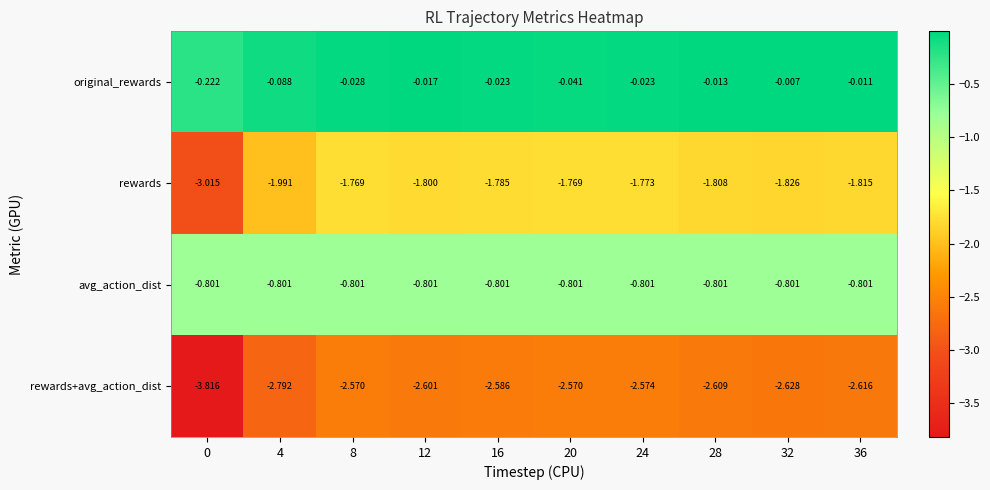

Which category has the highest value across all series?

32